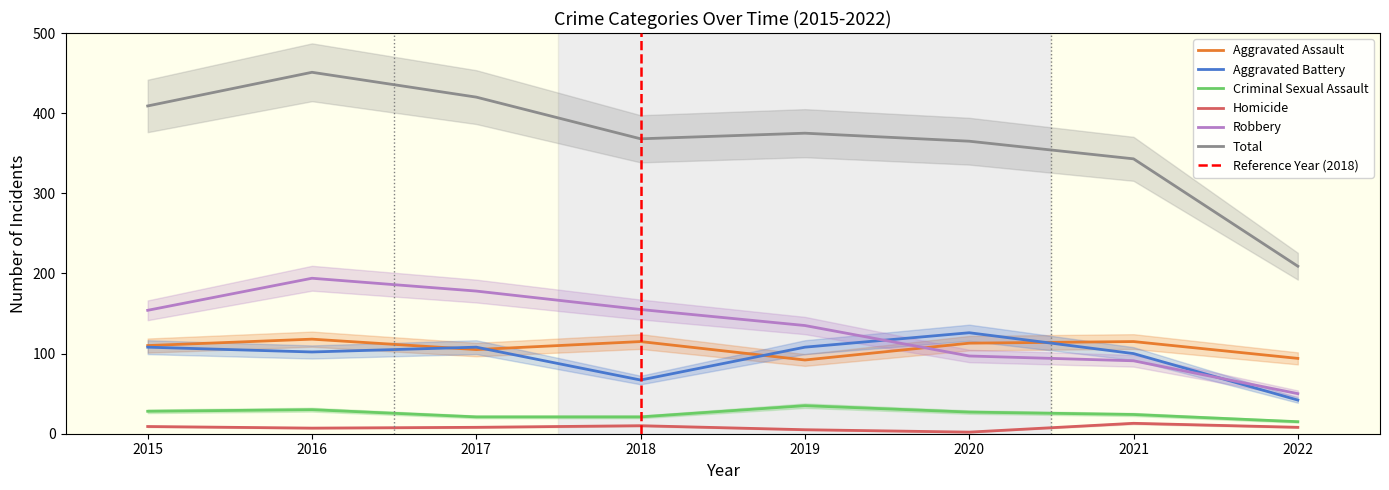

How many values in the Aggravated Assault series exceed 113?

3